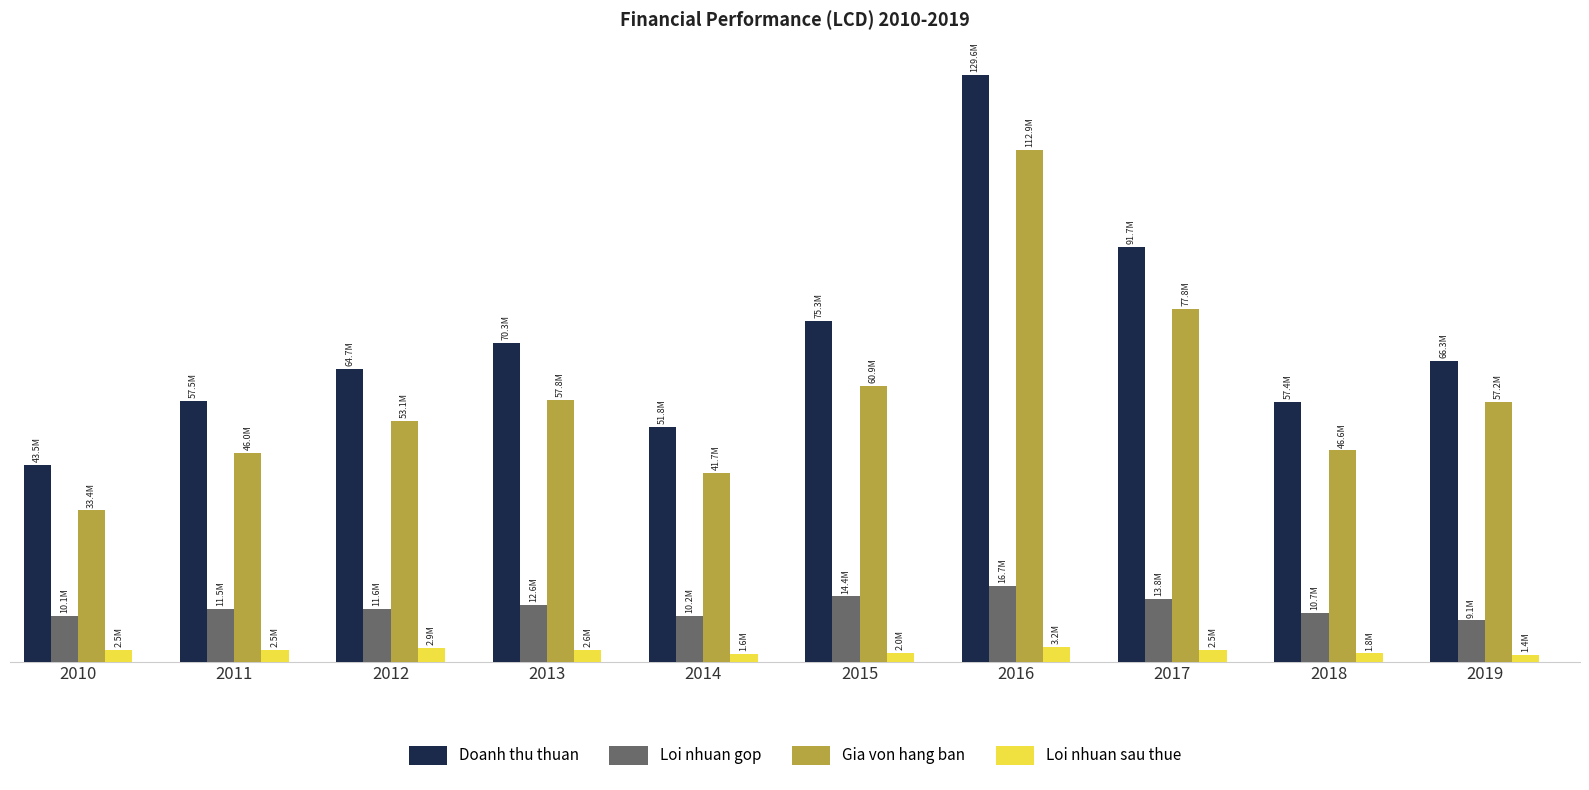

Which category has the lowest value across all series?

2019